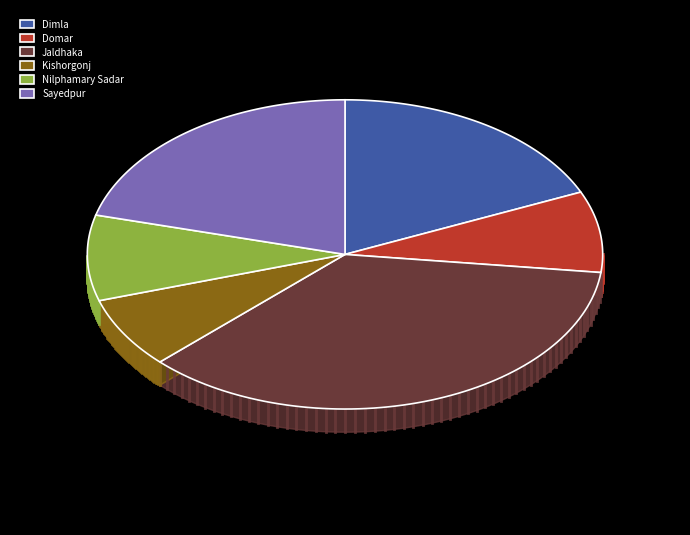

True or false: Nilphamary Sadar accounts for 9% of the total.

True